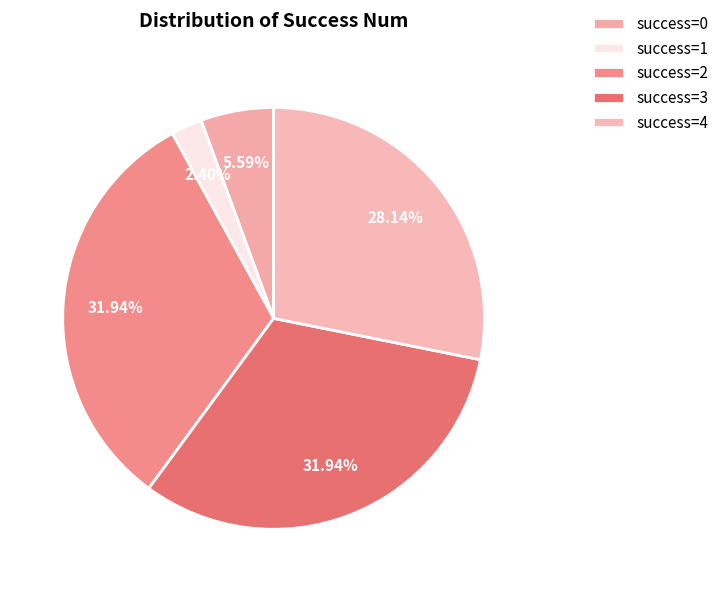

How many slices are in this pie chart?

5